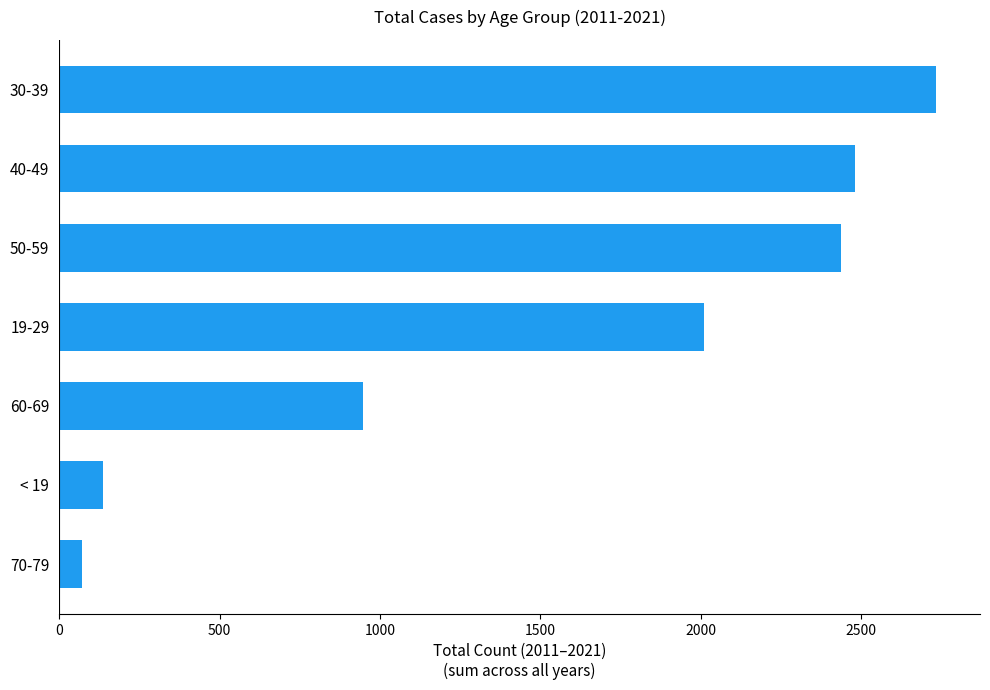

Which category has the highest value across all series?

30-39